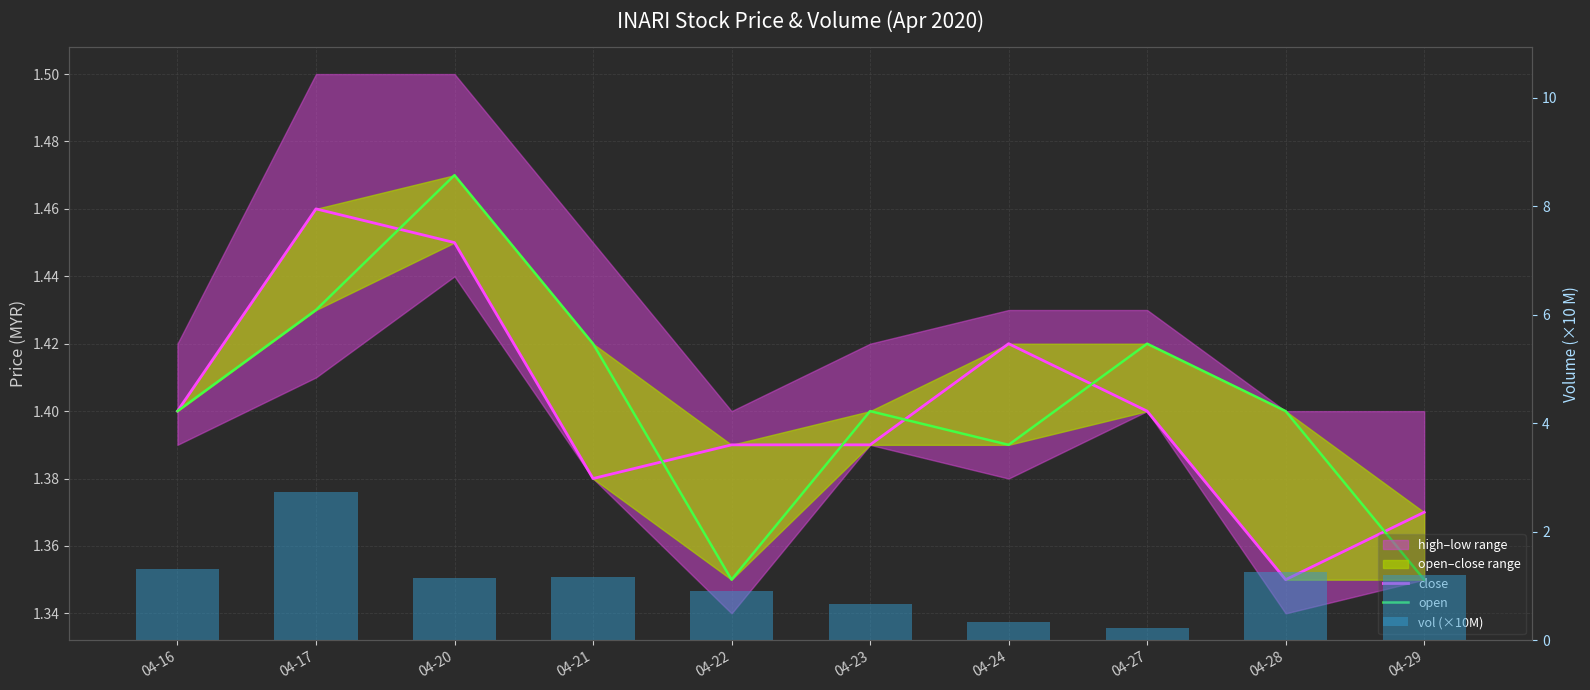

Which category has the highest value in the open series?

04-20